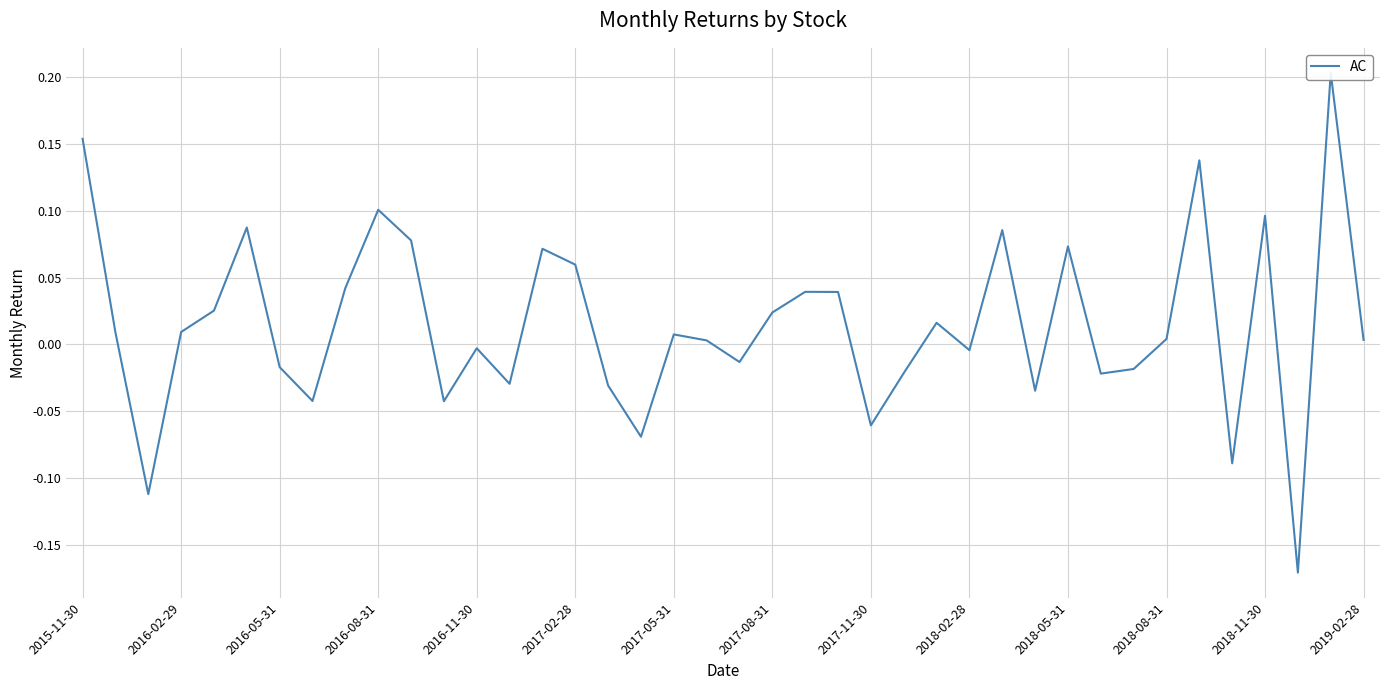

What is the difference between the maximum and minimum values?

0.4